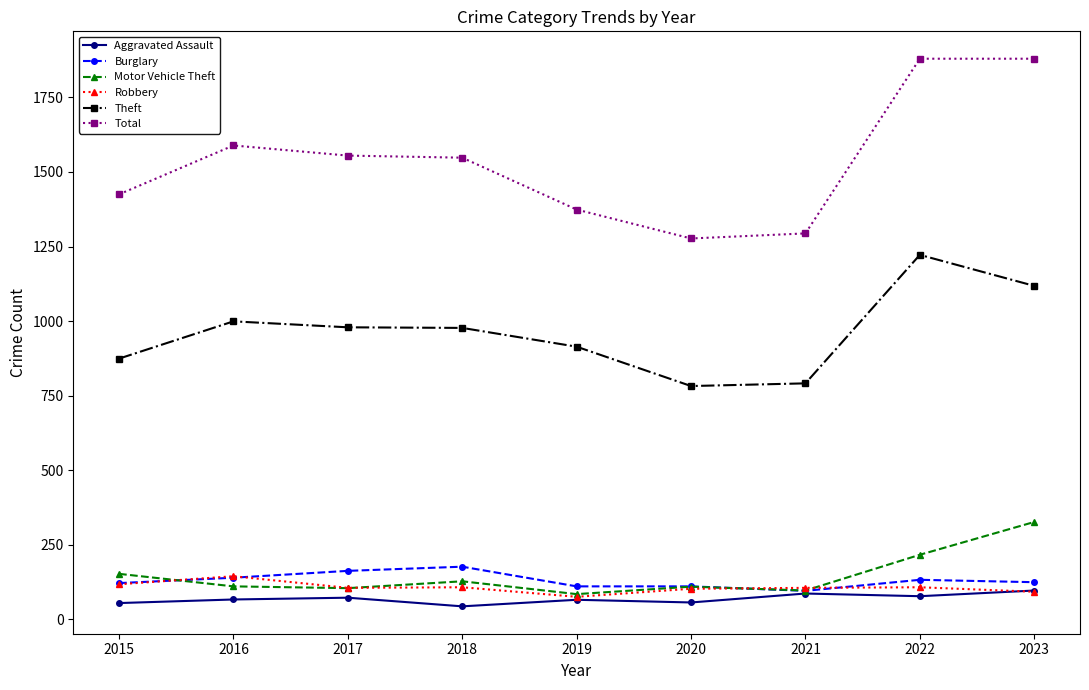

What is the lowest value of the Total series?

1277